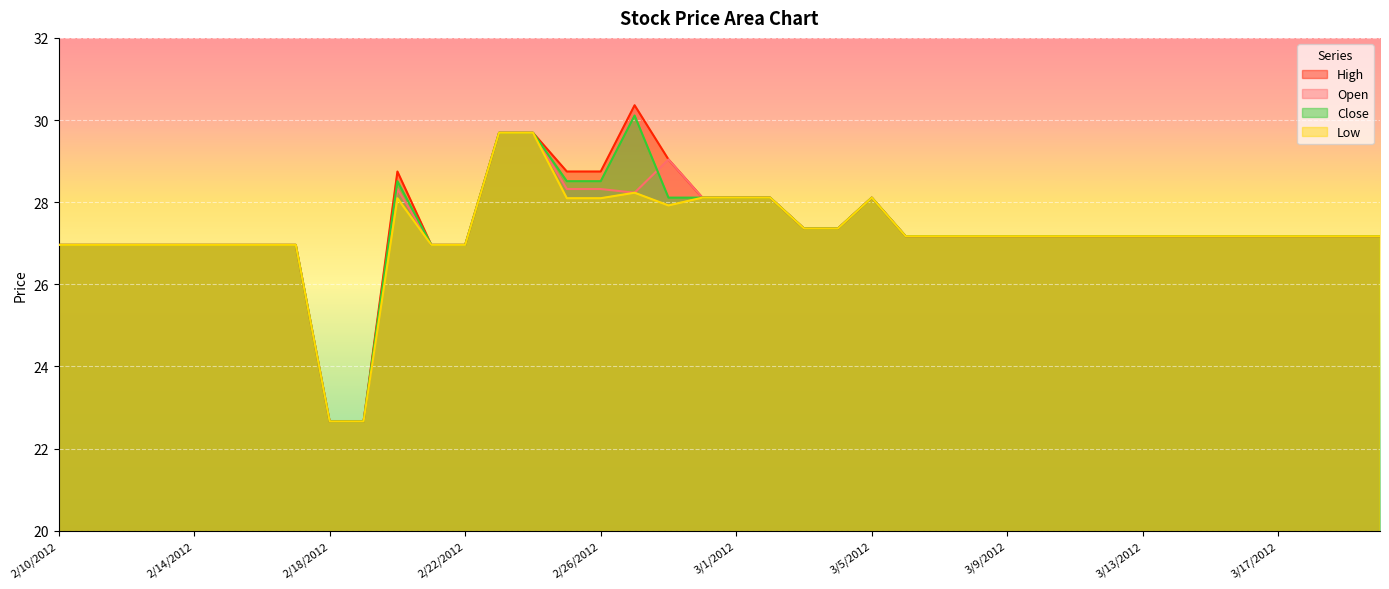

Which series has the widest spread of values?

High